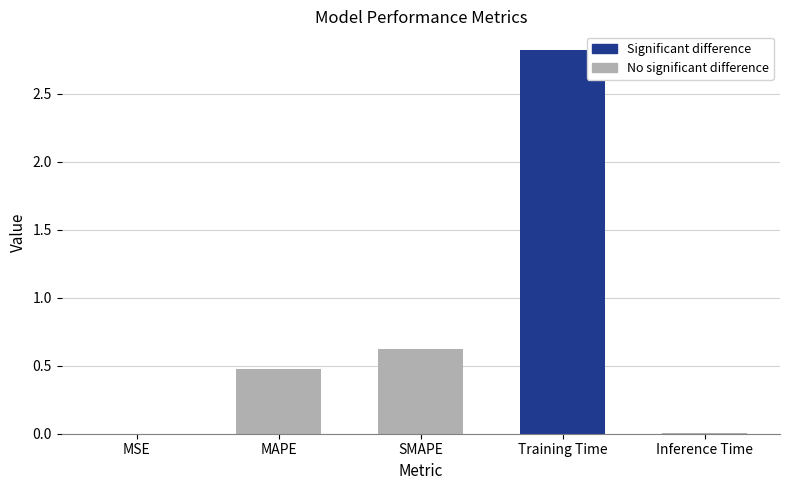

Rank the categories by value from highest to lowest.

Training Time, SMAPE, MAPE, Inference Time, MSE